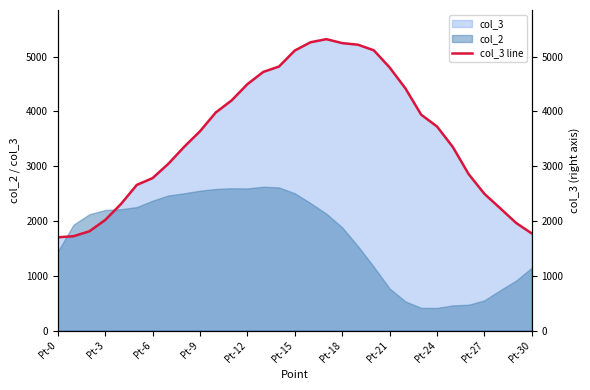

What is the smallest value displayed?

1702.9